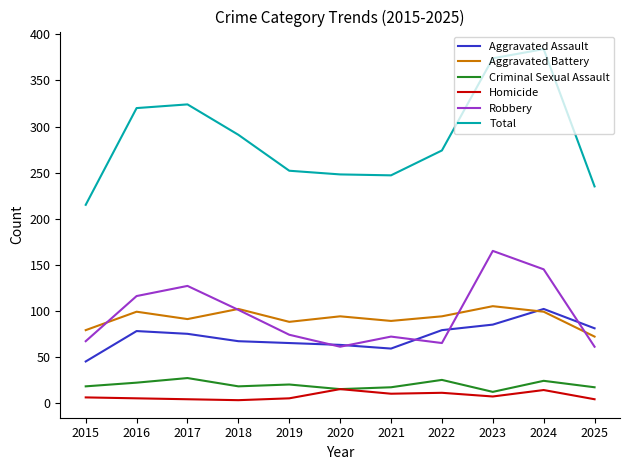

Which series has the largest range (max minus min)?

Total